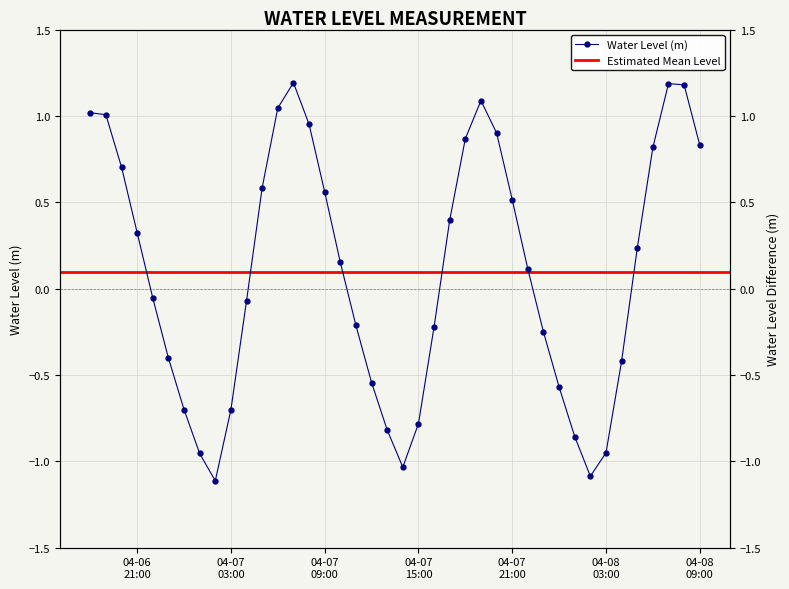

What is the difference between the second highest and minimum values?

2.3